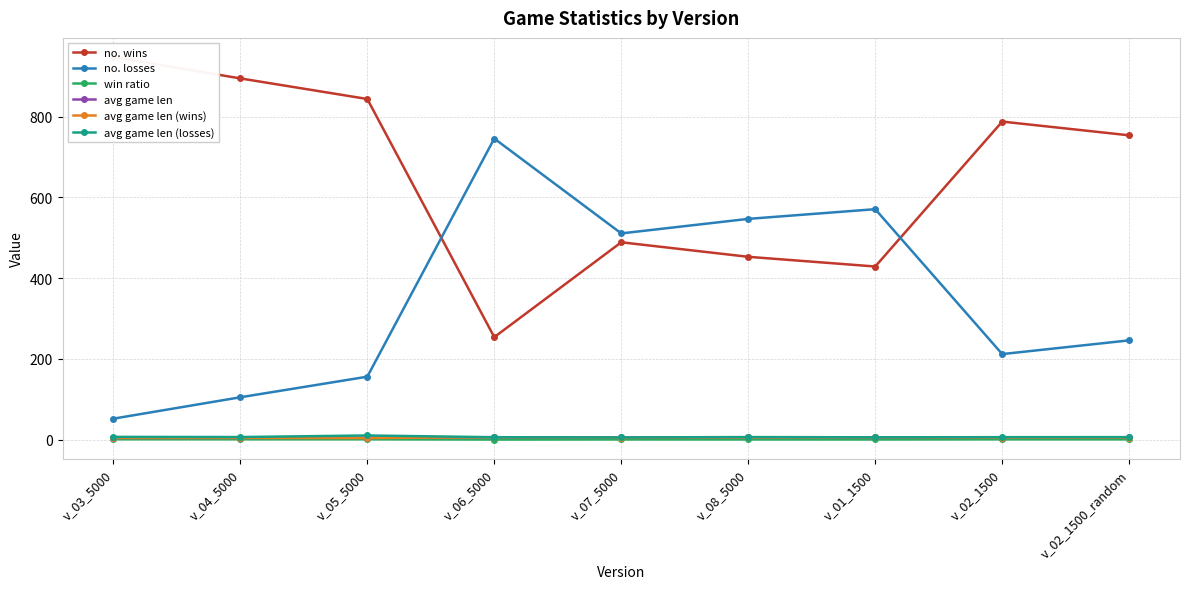

True or false: no. losses and avg game len cross at least once.

False